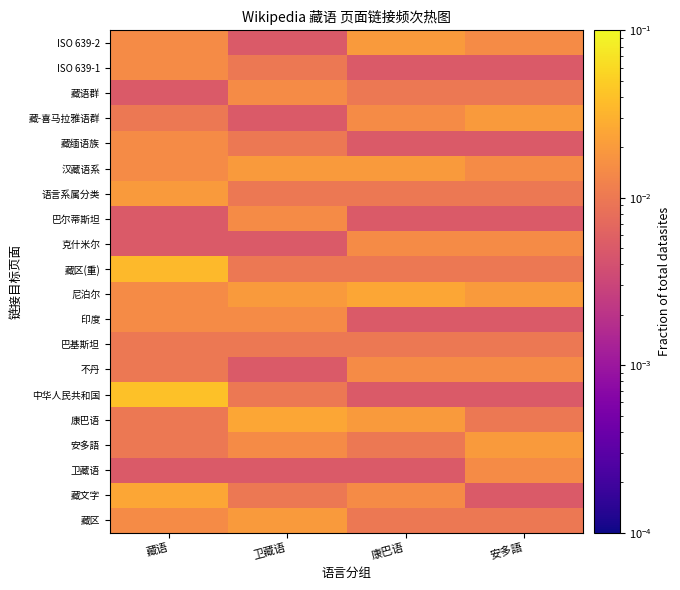

Which category has the highest value across all series?

藏语